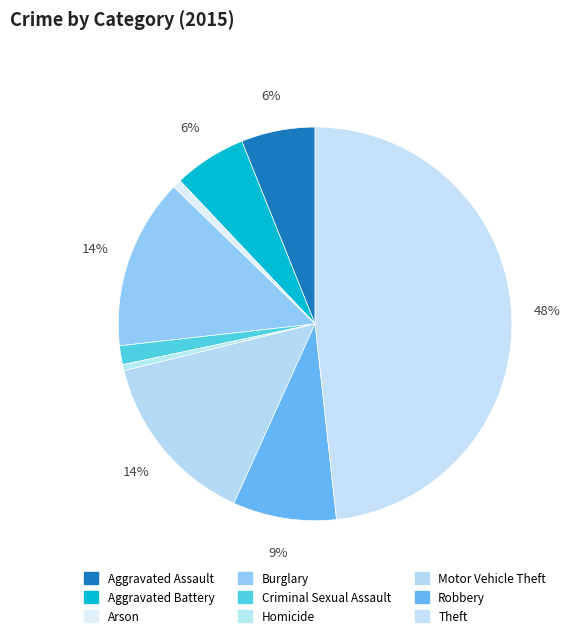

Which category has the smallest portion of the pie?

Homicide